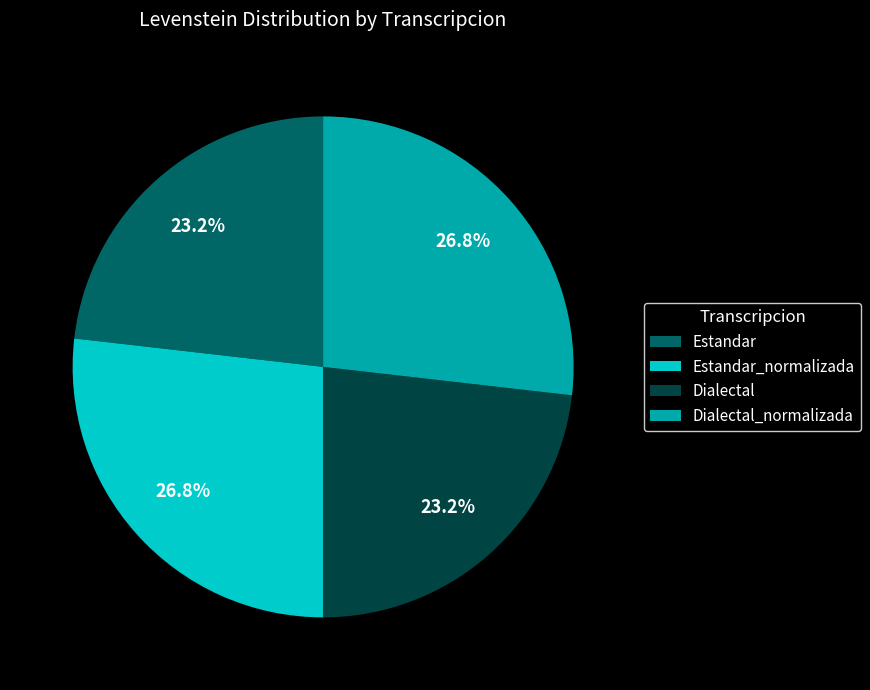

What portion of the pie excludes Dialectal?

76.8%